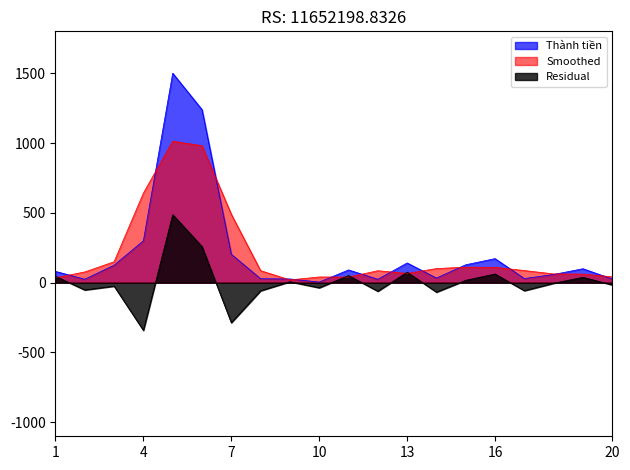

What are all the series names shown in the legend?

Thành tiền, Smoothed, Residual